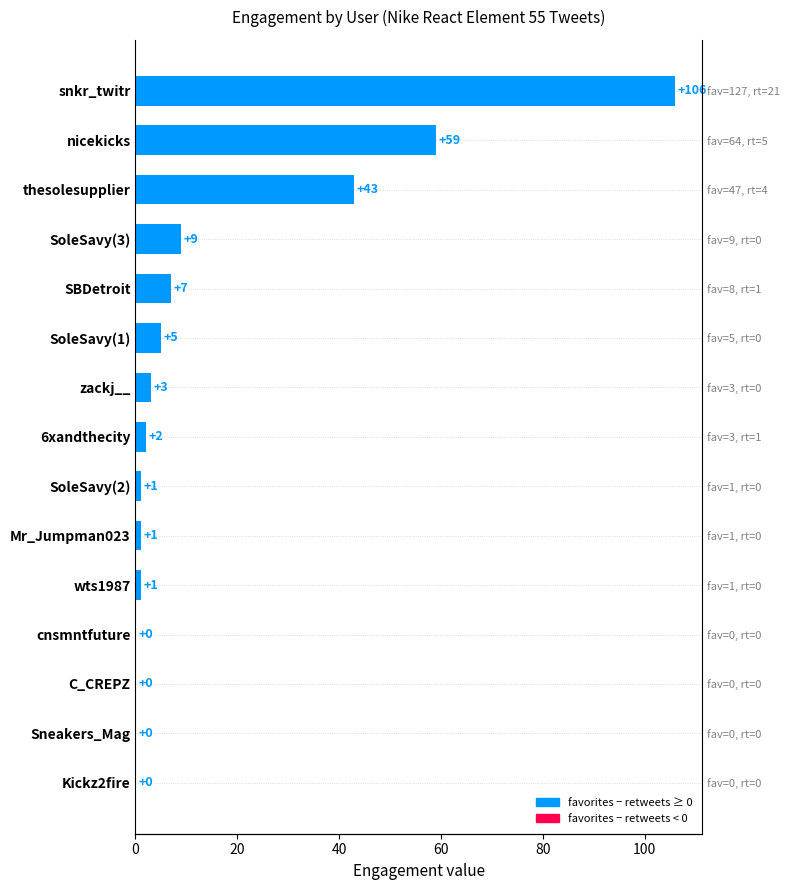

Does the chart contain stacked bars?

No